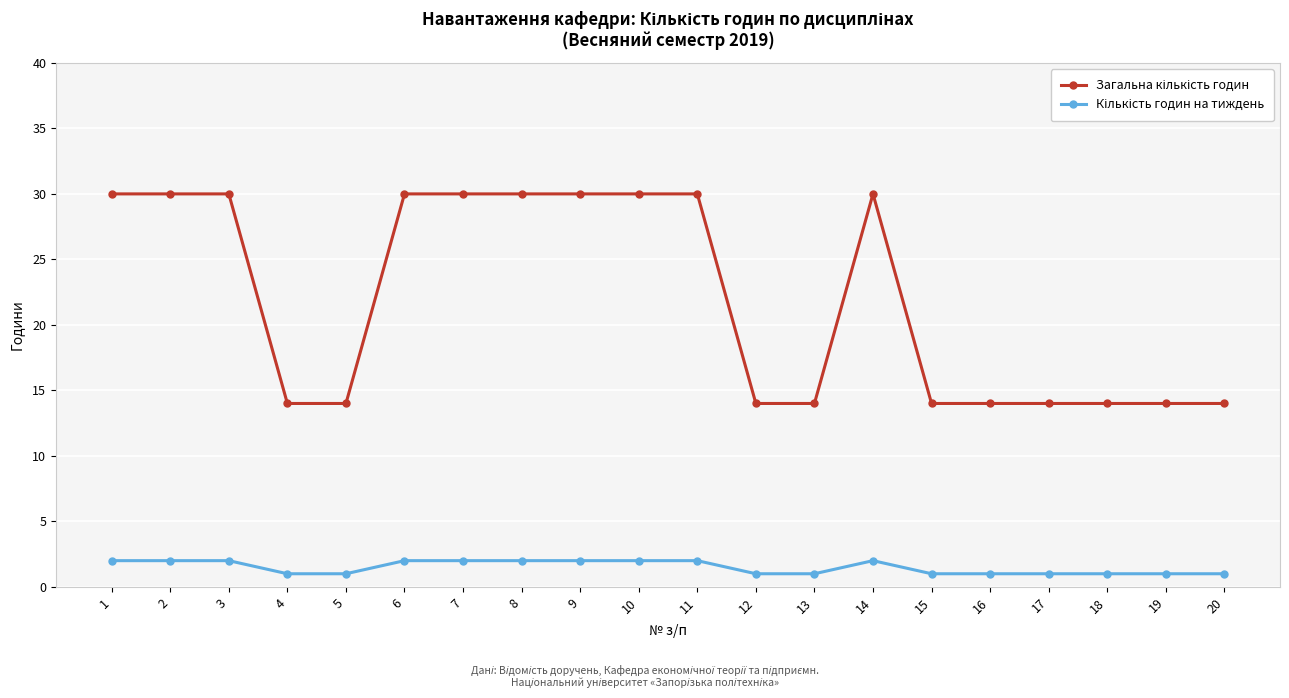

What is the spread (max minus min) of values at 10?

28